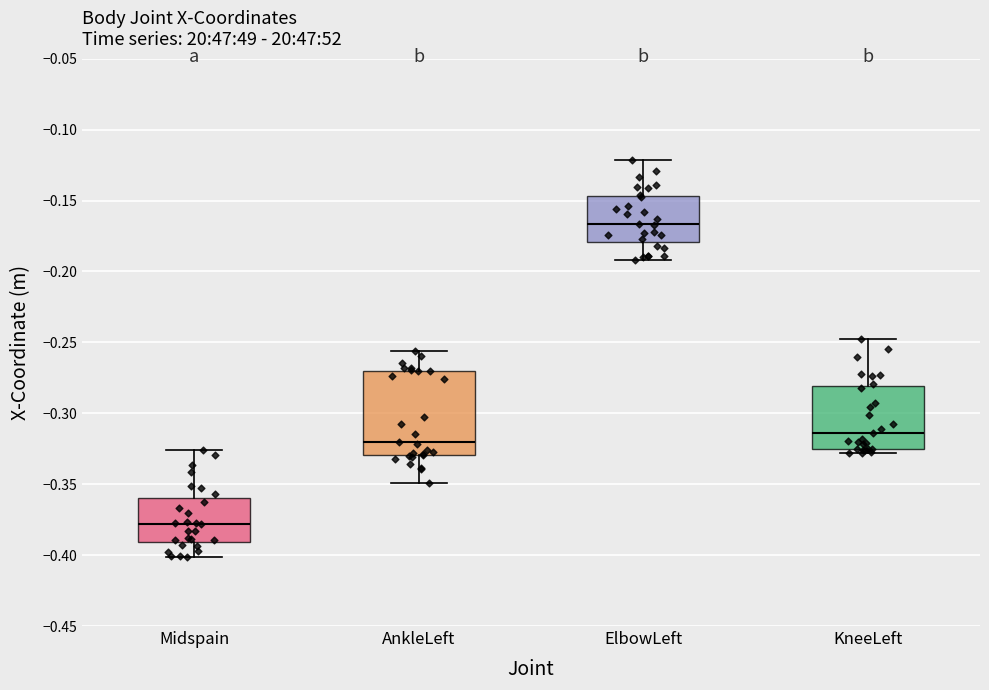

Where does the upper whisker of the box for KneeLeft end on the y-axis? The values are not printed on the chart, so give them approximately, as read against the axis.

-0.245